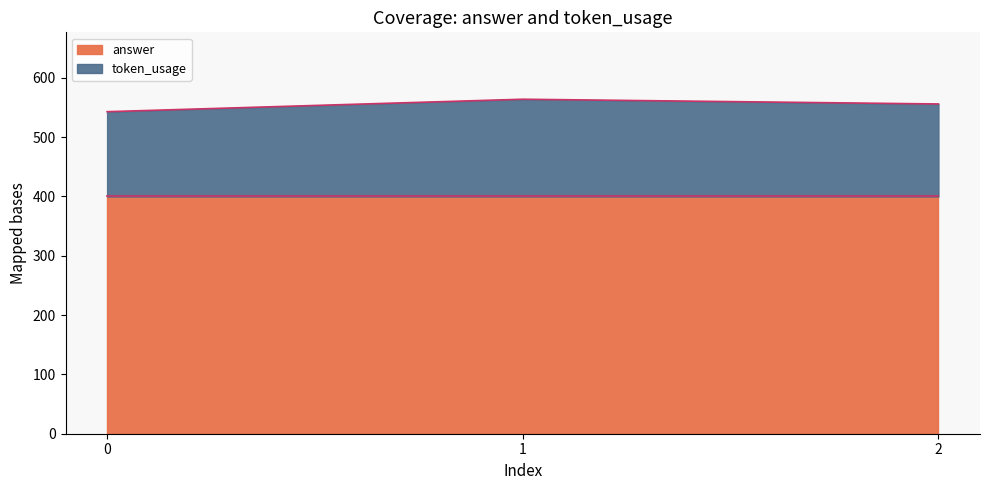

Count the number of values greater than 556.

1